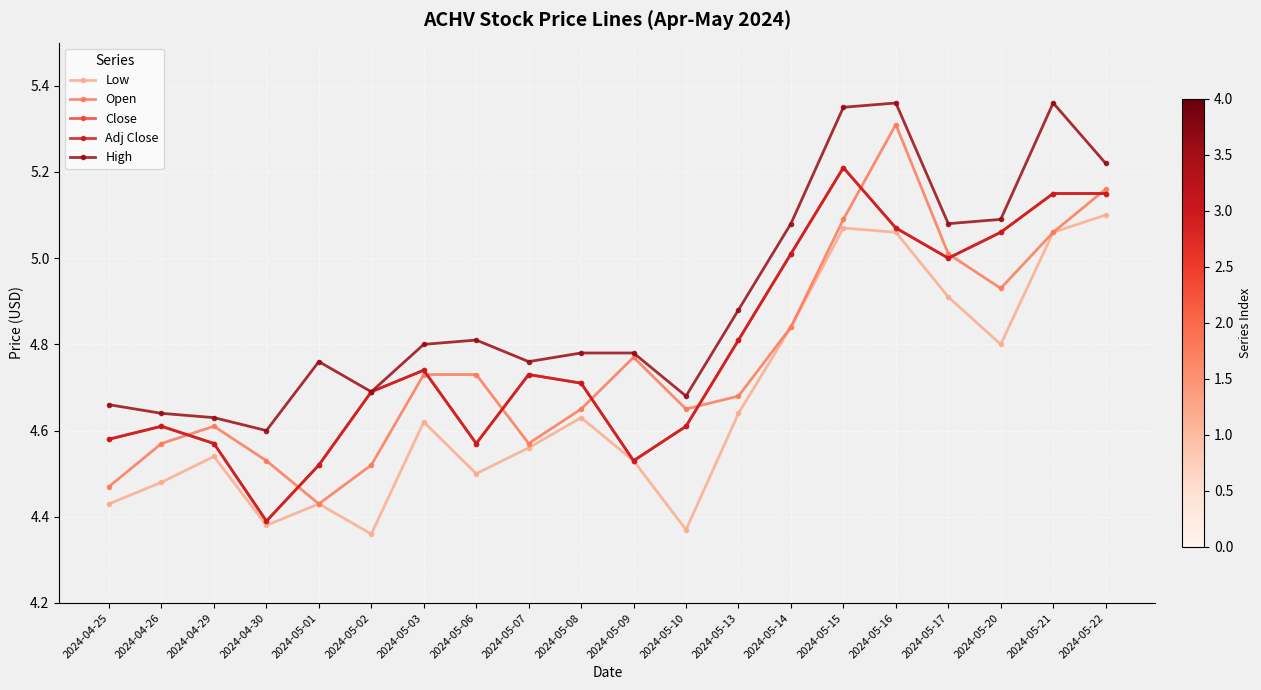

At which label is Adj Close closest to 4?

2024-04-30